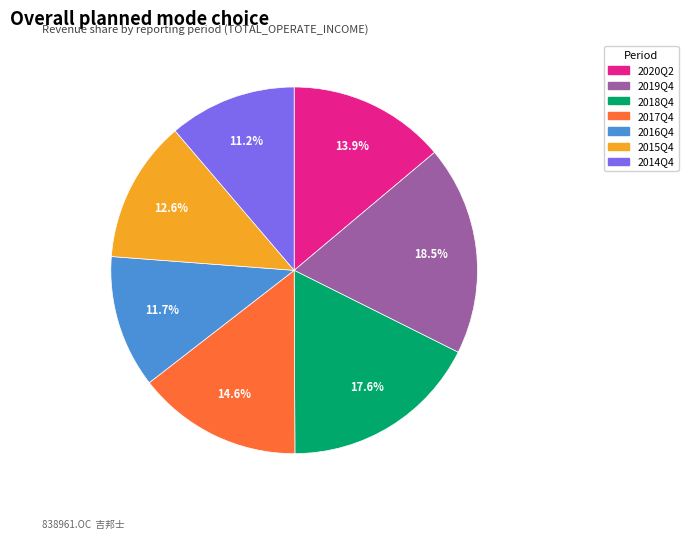

Is 2017Q4 the majority of the pie?

No